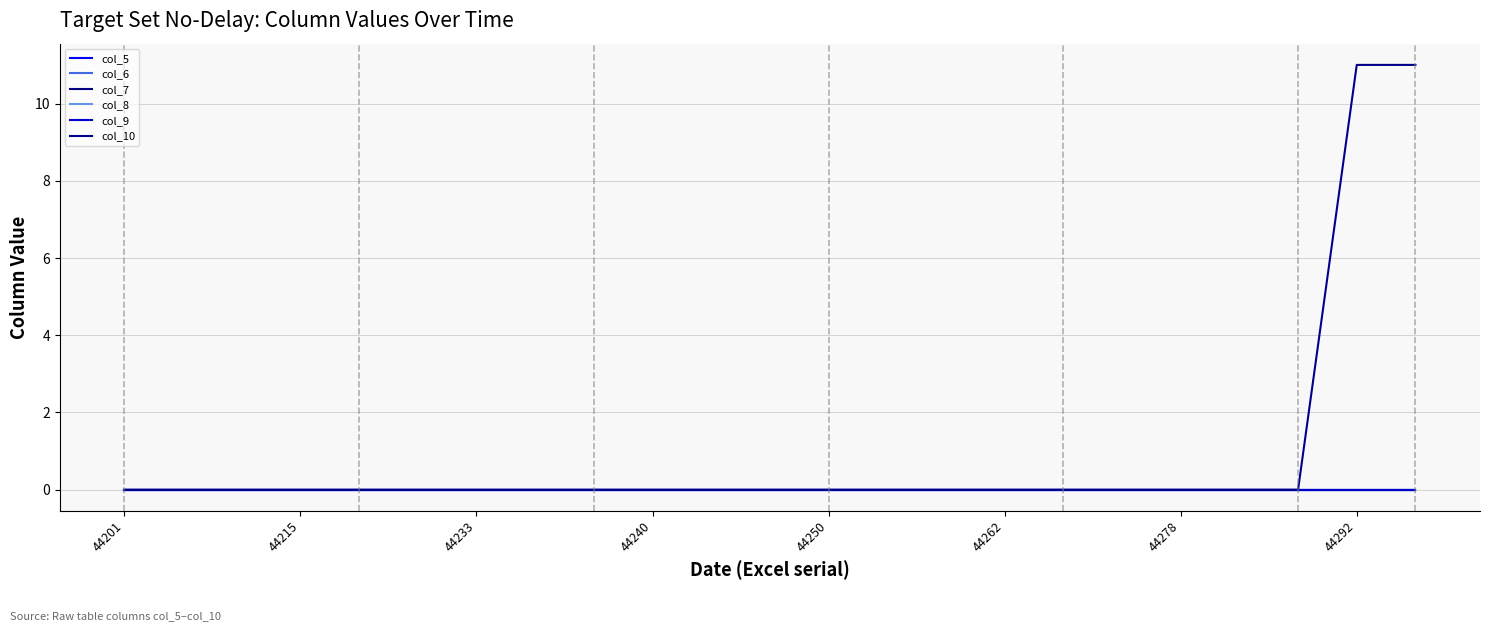

What is the label of the 15th point from the right?

8